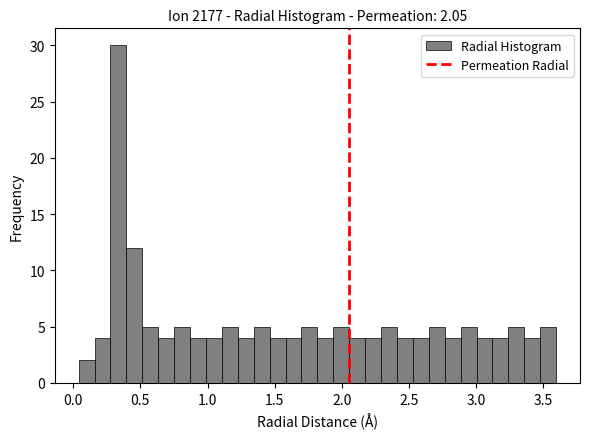

Read against the x-axis, roughly where is the centre of the tallest bar?

0.35